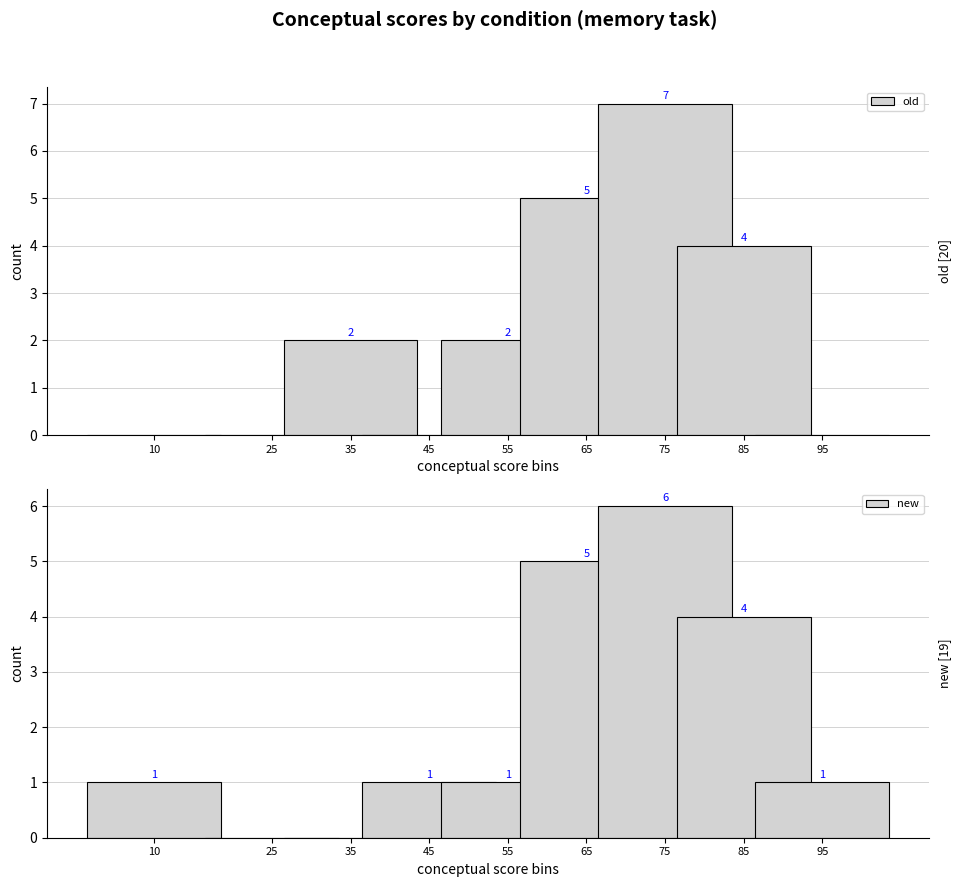

Which series has the largest total across all categories?

old